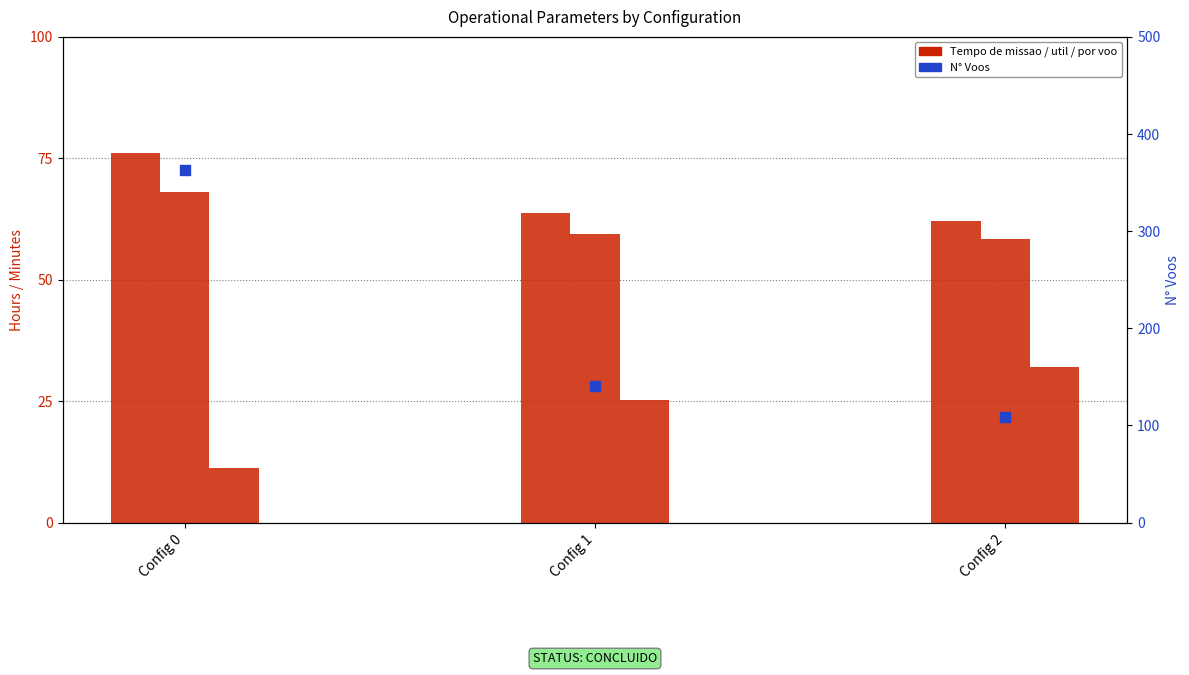

Is the value of Tempo util [h] at Config 1 greater than the value of N Voos at Config 0?

No